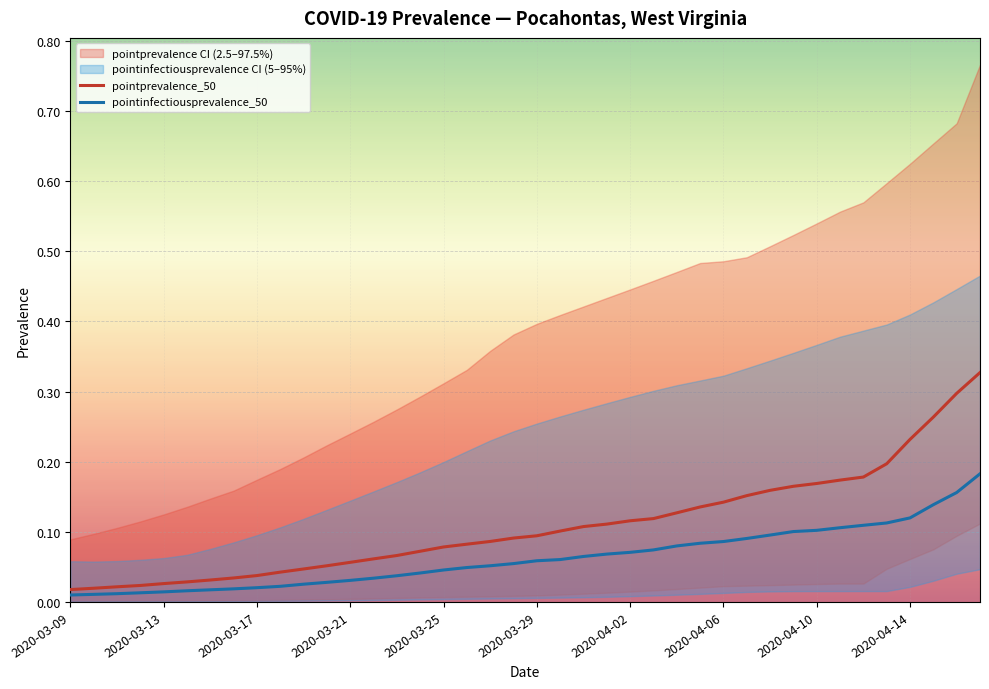

Is the value of pointprevalence_50 at 28 greater than the value of pointinfectiousprevalence_50 at 38?

No